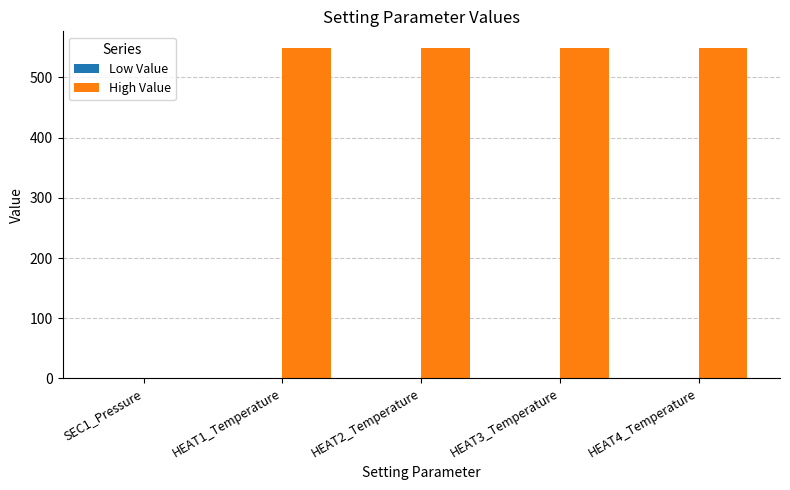

What is the sum of all High Value values?

2196.0